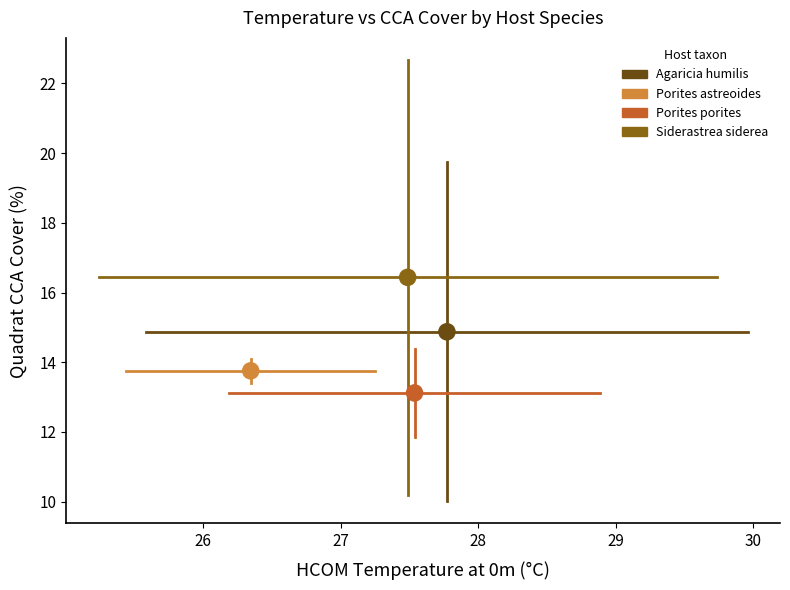

What are all the series names shown in the legend?

Agaricia humilis, Porites astreoides, Porites porites, Siderastrea siderea